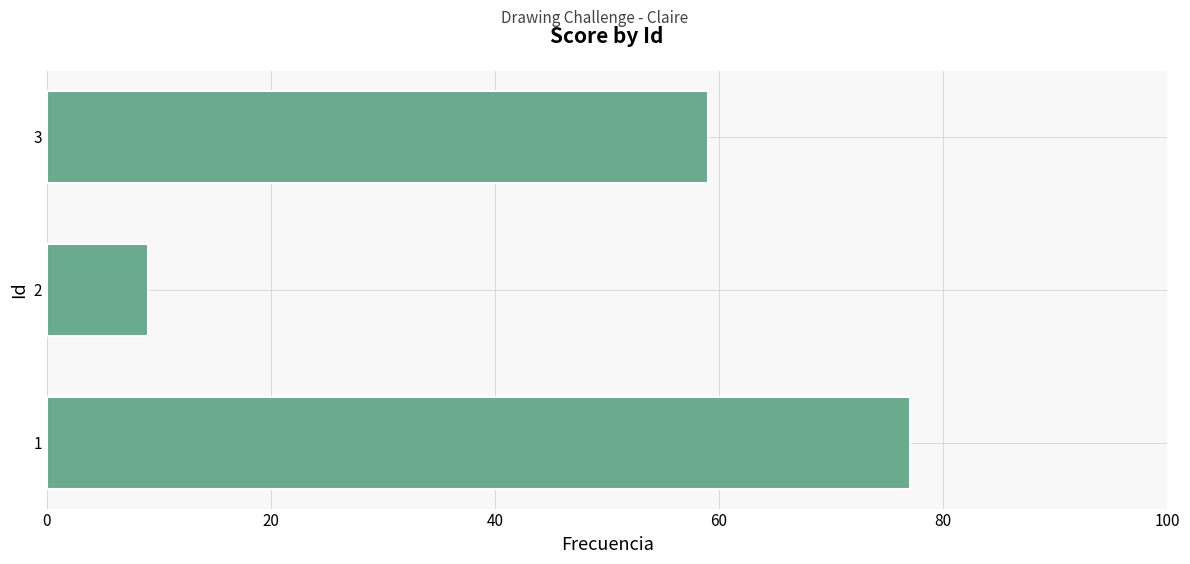

What is the change in value from 1 to 2?

-68